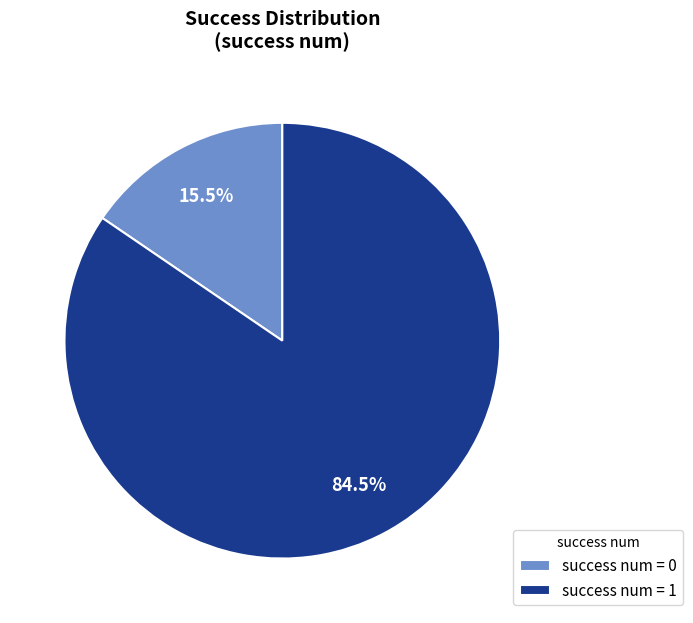

How many slices are in this pie chart?

2